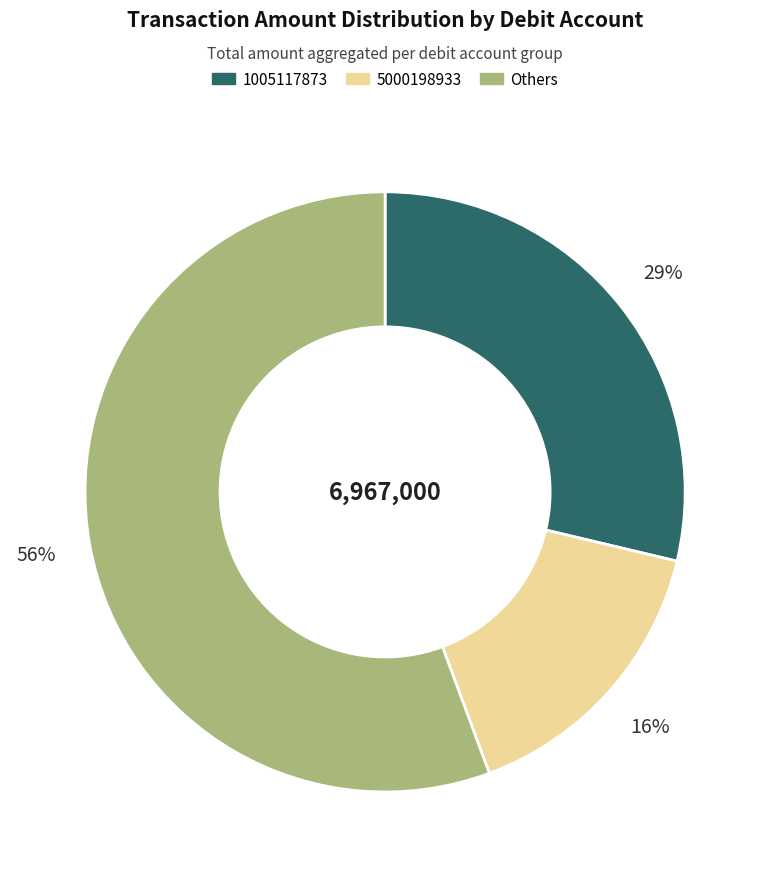

Rank the categories by value from highest to lowest.

Others, 1005117873, 5000198933